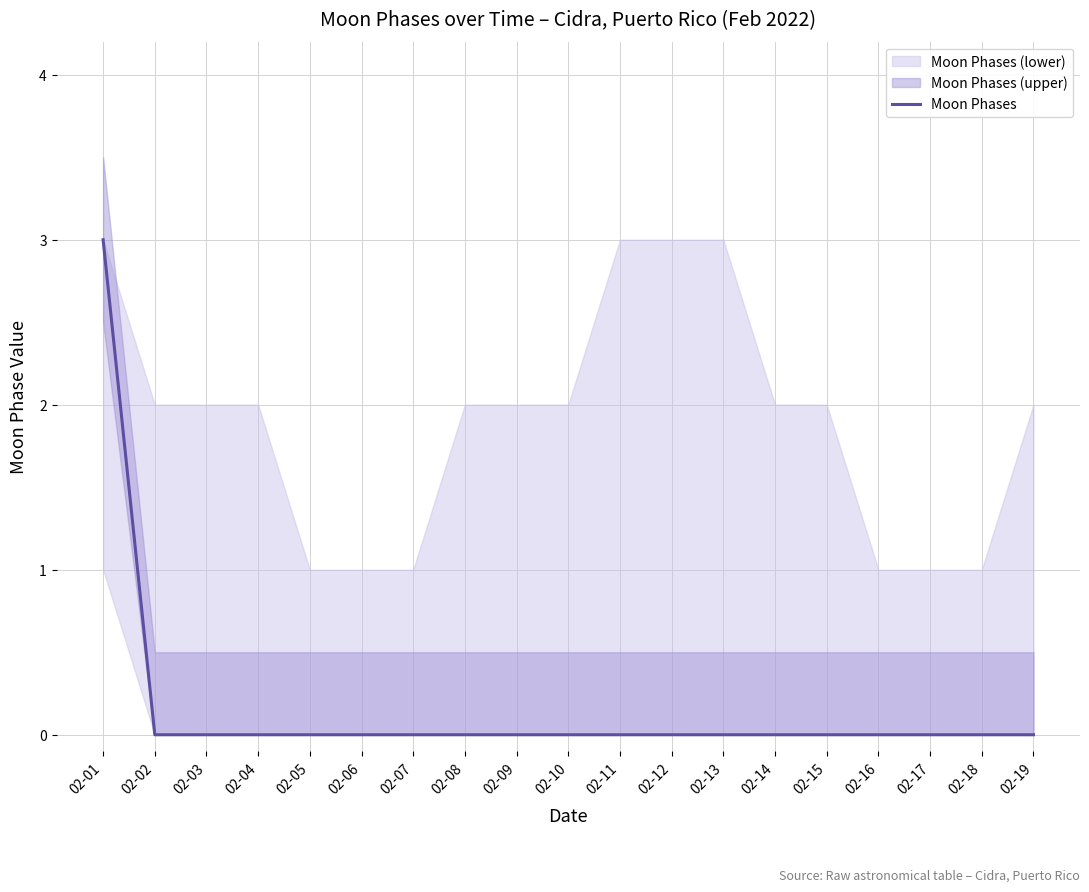

The chart shows a value of 0 at 02-09. True or false?

True